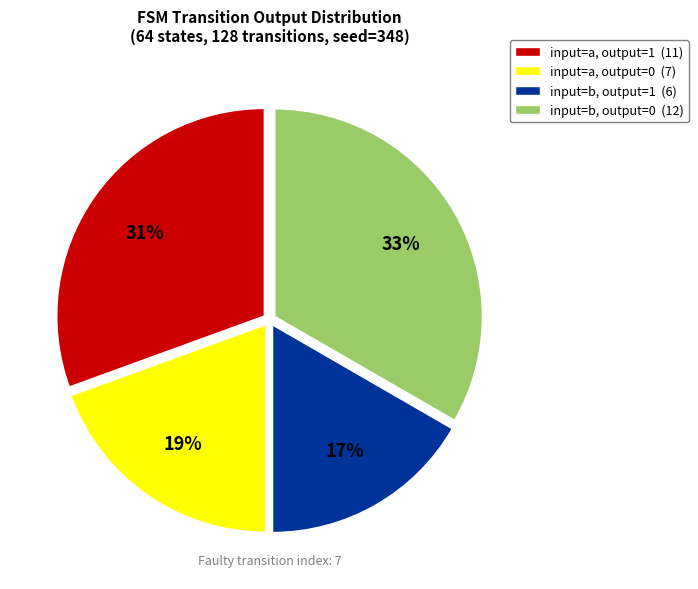

Between input=a, output=1 (11) and input=b, output=1 (6), which is larger?

input=a, output=1 (11)